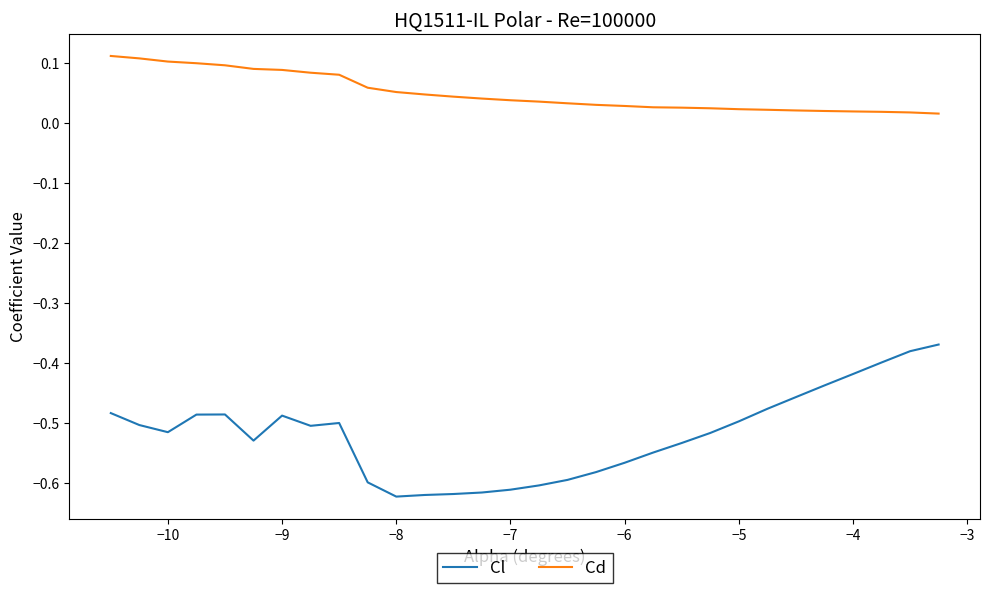

Which series has the widest spread of values?

Cl